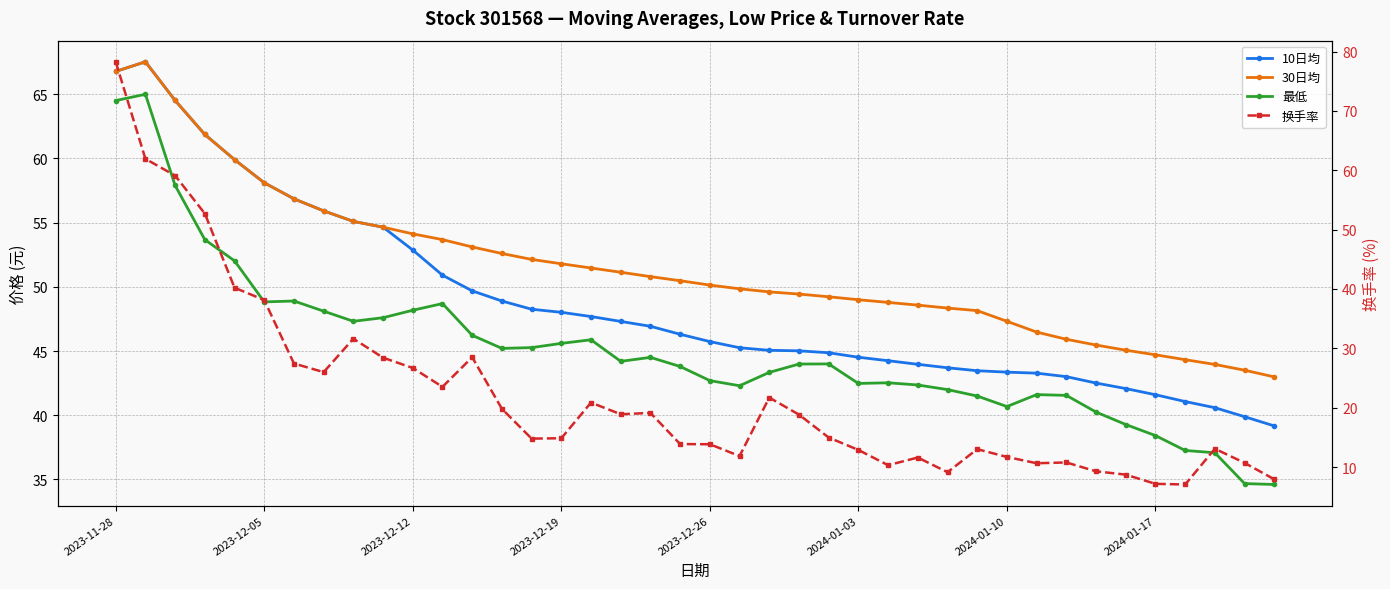

True or false: 10日均 has a value of 71.3 at 37.

False